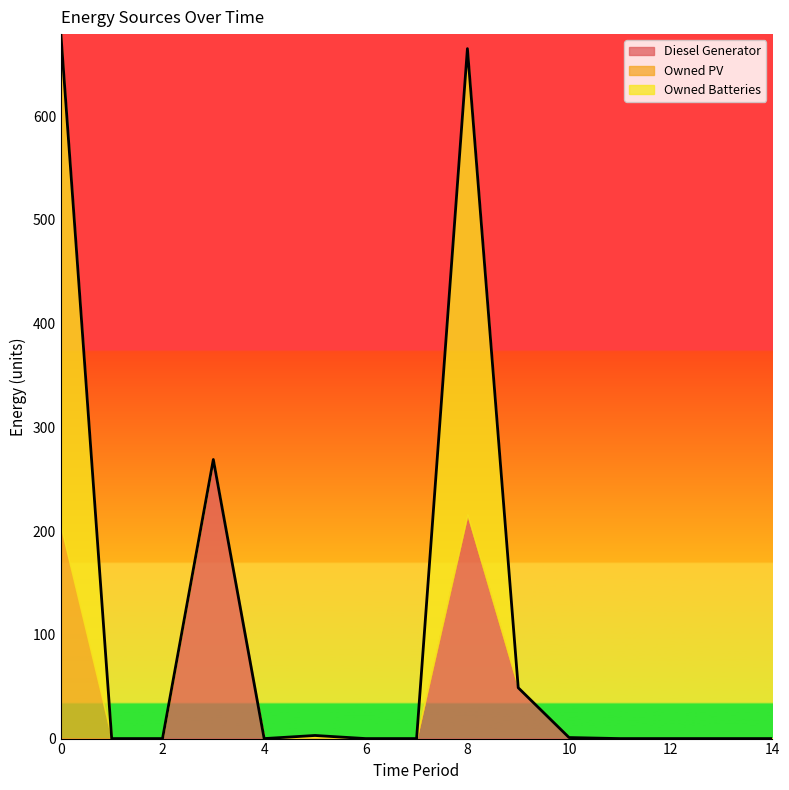

True or false: Owned PV and Diesel Generator cross at least once.

False